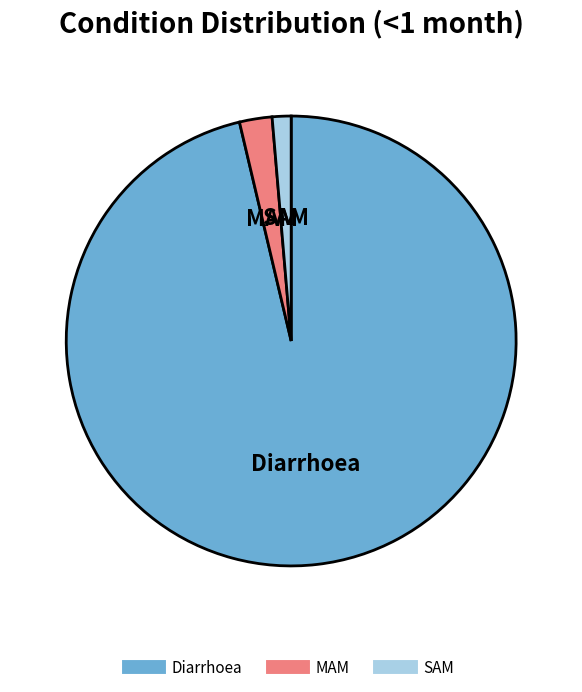

Combined, do Diarrhoea and MAM account for over 50%?

Yes